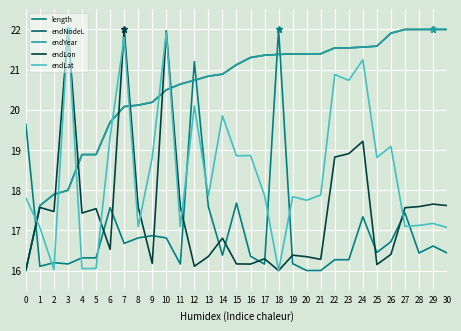

Reading right to left, list all the values displayed in this chart.

length: 30=16.4	29=16.6	28=16.4	27=17.4	26=16.7	25=16.4	24=17.3	23=16.3	22=16.3	21=16.0	20=16.0	19=16.2	18=22.0	17=16.2	16=16.4	15=17.7	14=16.4	13=17.6	12=21.2	11=16.2	10=16.8	9=16.9	8=16.8	7=16.7	6=17.6	5=16.3	4=16.3	3=16.2	2=16.2	1=16.1	0=19.6
endNodeL: 30=22.0	29=22.0	28=22.0	27=22.0	26=21.9	25=21.6	24=21.6	23=21.5	22=21.5	21=21.4	20=21.4	19=21.4	18=21.4	17=21.4	16=21.3	15=21.1	14=20.9	13=20.8	12=20.7	11=20.6	10=20.5	9=20.2	8=20.1	7=20.1	6=19.7	5=18.9	4=18.9	3=18.0	2=17.9	1=17.6	0=16.0
endYear: 30=22.0	29=22.0	28=22.0	27=22.0	26=21.9	25=21.6	24=21.6	23=21.5	22=21.5	21=21.4	20=21.4	19=21.4	18=21.4	17=21.4	16=21.3	15=21.1	14=20.9	13=20.8	12=20.7	11=20.6	10=20.5	9=20.2	8=20.1	7=20.1	6=19.7	5=18.9	4=18.9	3=18.0	2=17.9	1=17.6	0=16.0
endLon: 30=17.6	29=17.7	28=17.6	27=17.6	26=16.4	25=16.2	24=19.2	23=18.9	22=18.8	21=16.3	20=16.3	19=16.4	18=16.0	17=16.3	16=16.2	15=16.2	14=16.8	13=16.4	12=16.1	11=17.6	10=22.0	9=16.2	8=17.6	7=22.0	6=16.5	5=17.5	4=17.4	3=22.0	2=17.5	1=17.6	0=16.0
endLat: 30=17.1	29=17.2	28=17.1	27=17.1	26=19.1	25=18.8	24=21.2	23=20.7	22=20.9	21=17.9	20=17.7	19=17.8	18=16.0	17=17.9	16=18.9	15=18.9	14=19.9	13=17.9	12=20.1	11=17.1	10=21.9	9=18.8	8=17.1	7=21.8	6=19.3	5=16.1	4=16.0	3=22.0	2=16.0	1=17.1	0=17.8